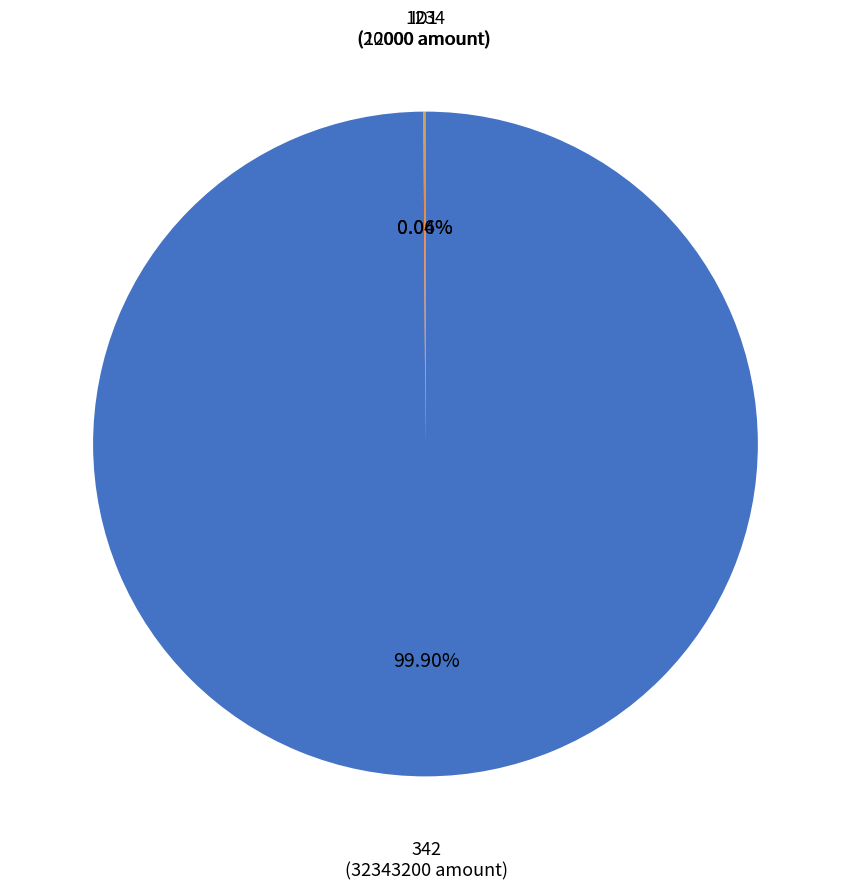

Which slice is the largest?

342